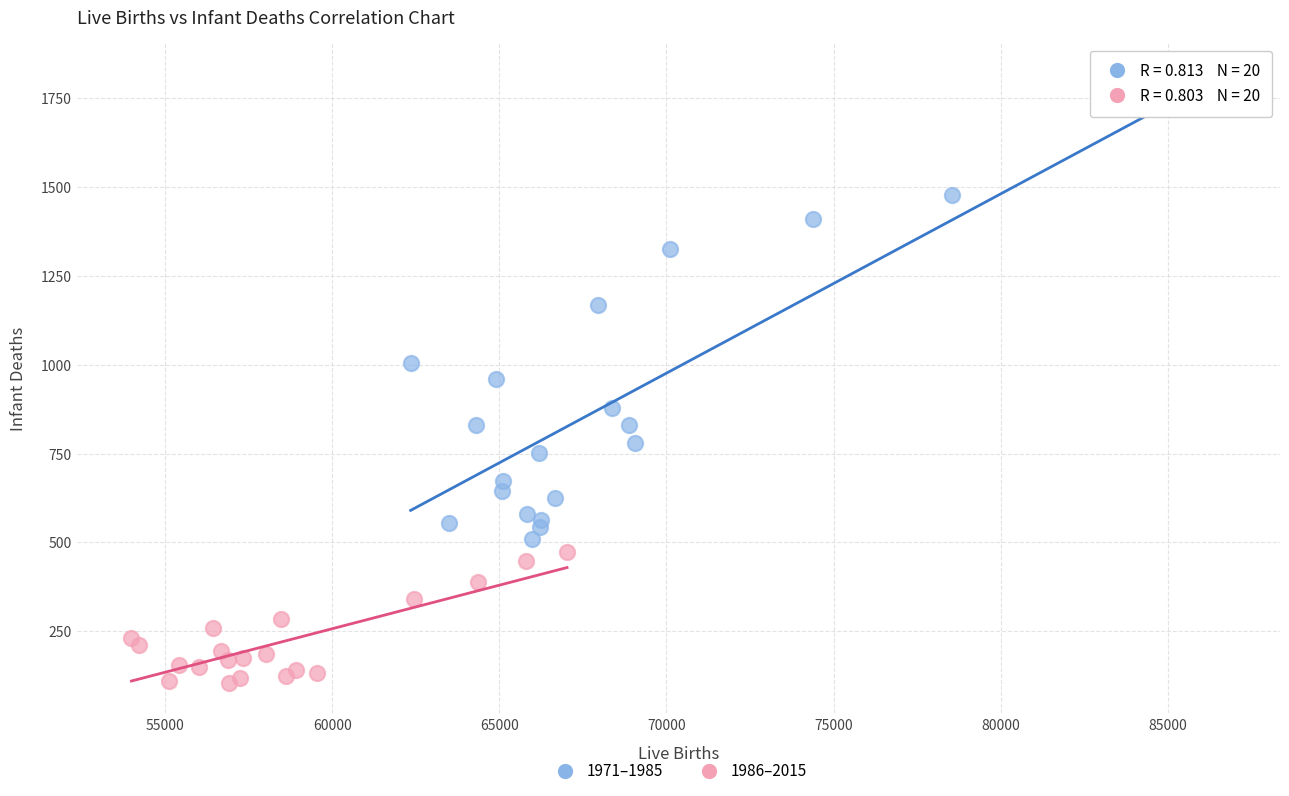

Which series reaches the minimum Y coordinate?

1986–2015